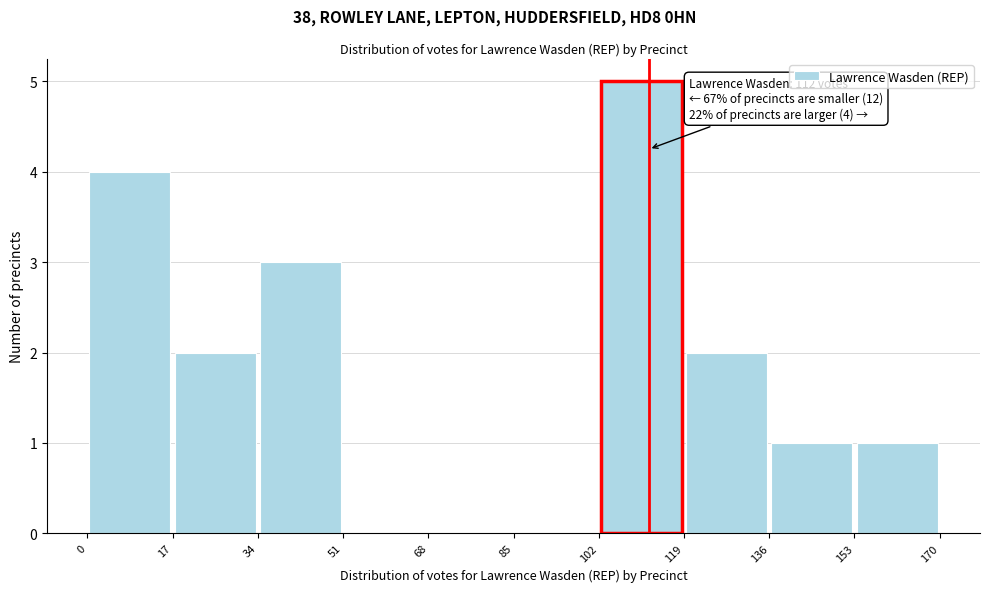

Over which range of the x-axis is the bar tallest?

102 to 119